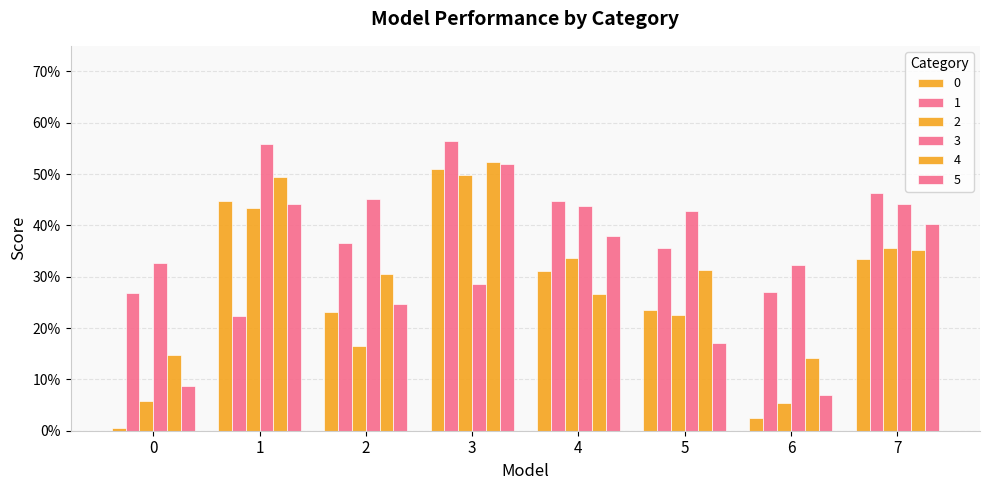

Which series has the largest total across all categories?

3